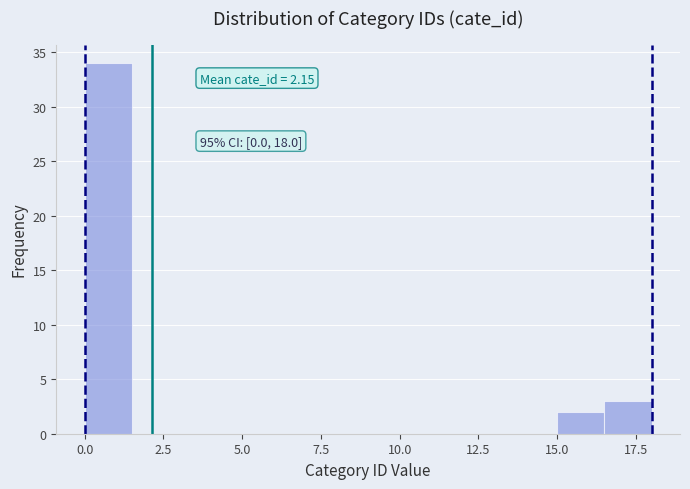

Around what value on the x-axis is the tallest bar? Give the approximate position of its centre, as read against the axis.

1.0